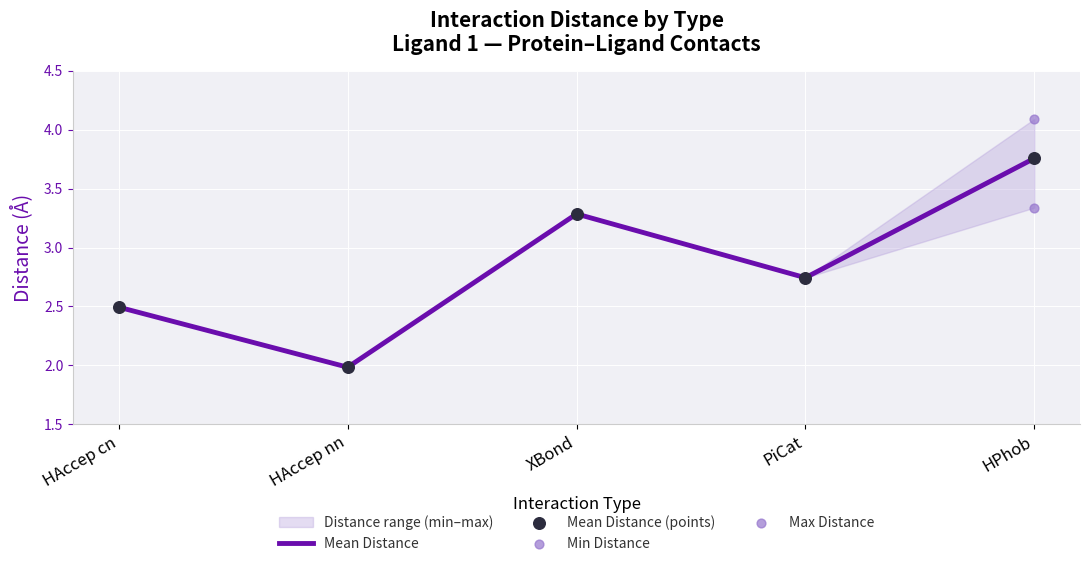

Which series has the widest spread of Y values?

Max Distance